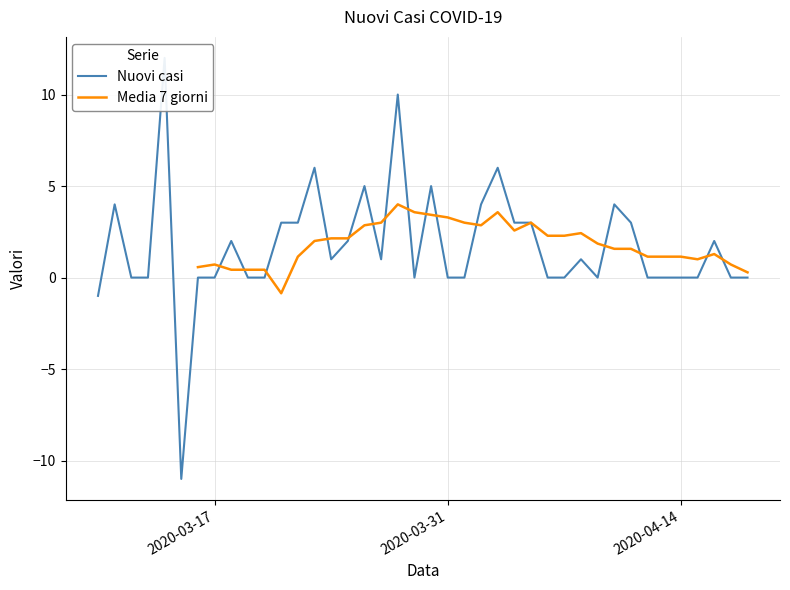

Where is the first local maximum for Media 7 giorni?

2020-03-17